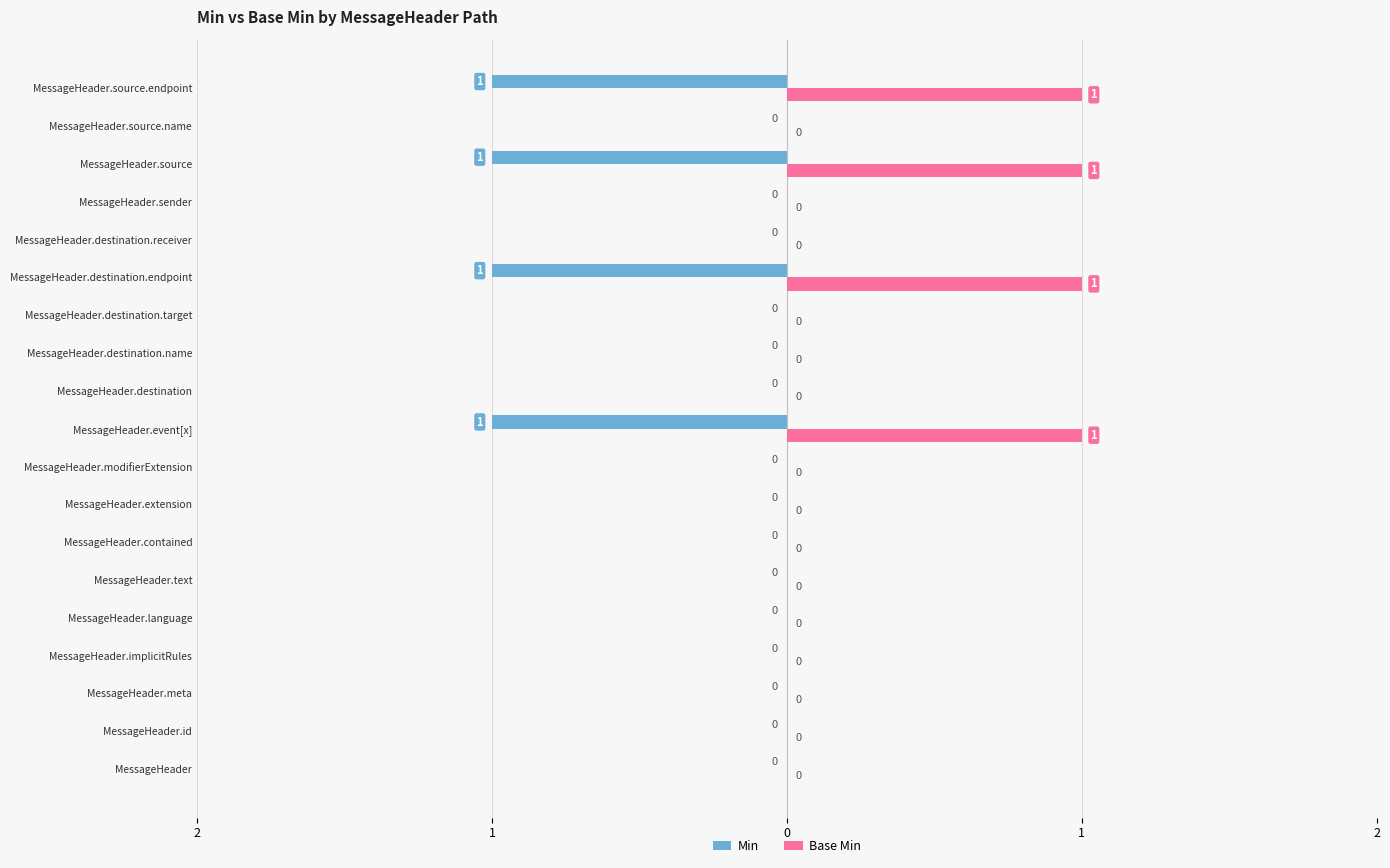

What are all the series names shown in the legend?

Min, Base Min